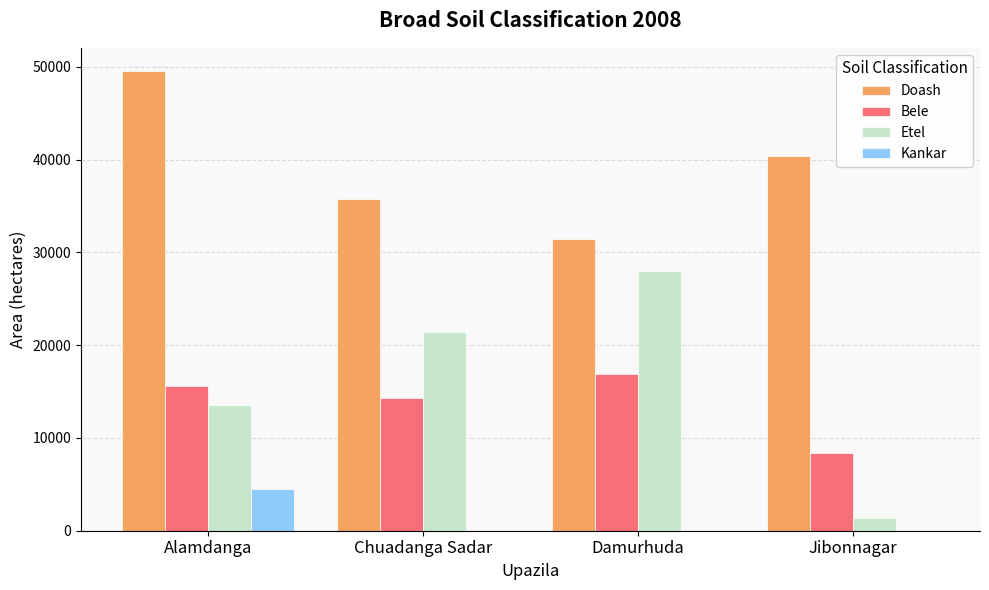

The Etel series shows 11547 at Chuadanga Sadar. True or false?

False